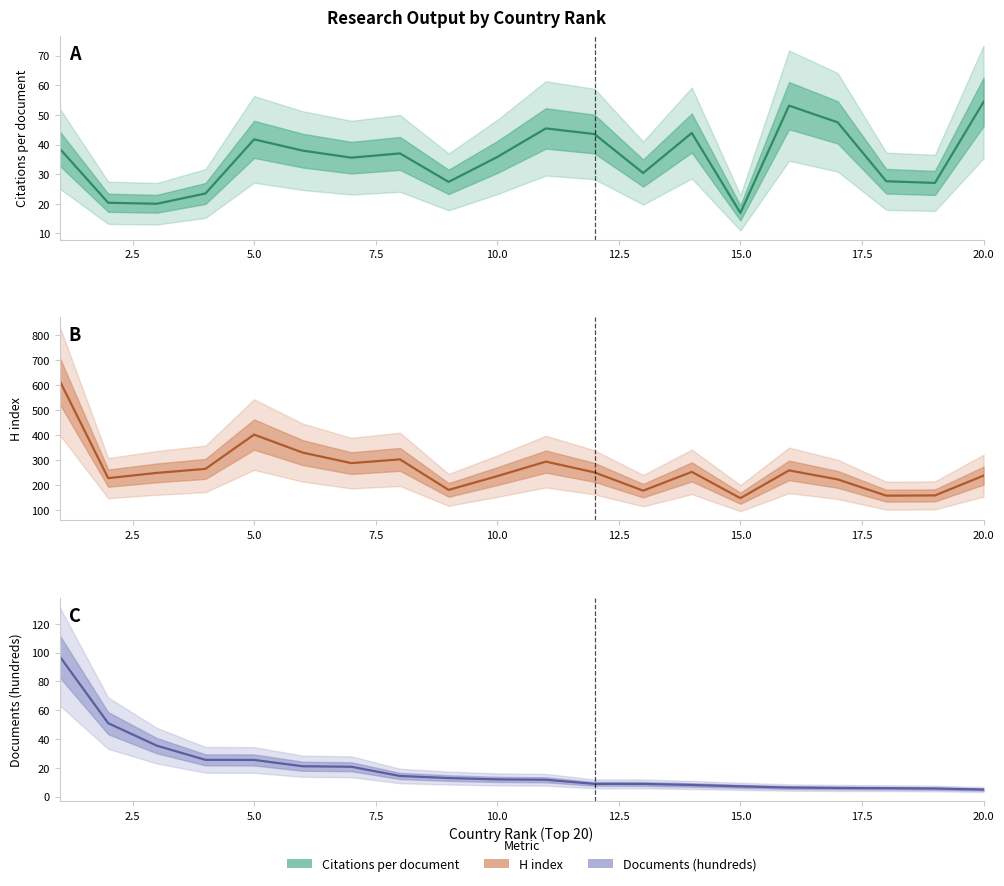

How many categories are shown in the chart?

20